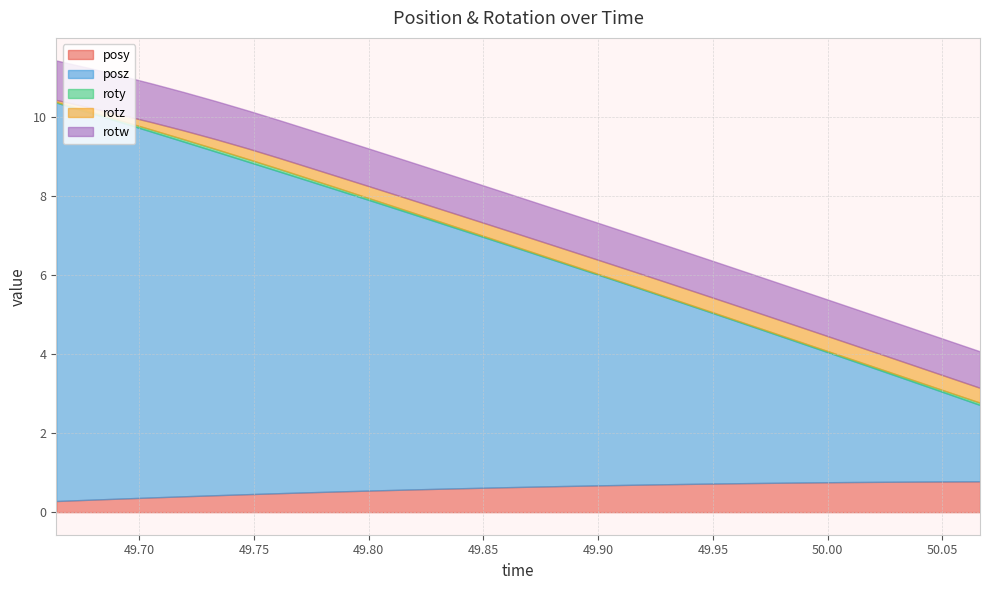

What is the difference between the highest and lowest values at 49.89966?

5.3